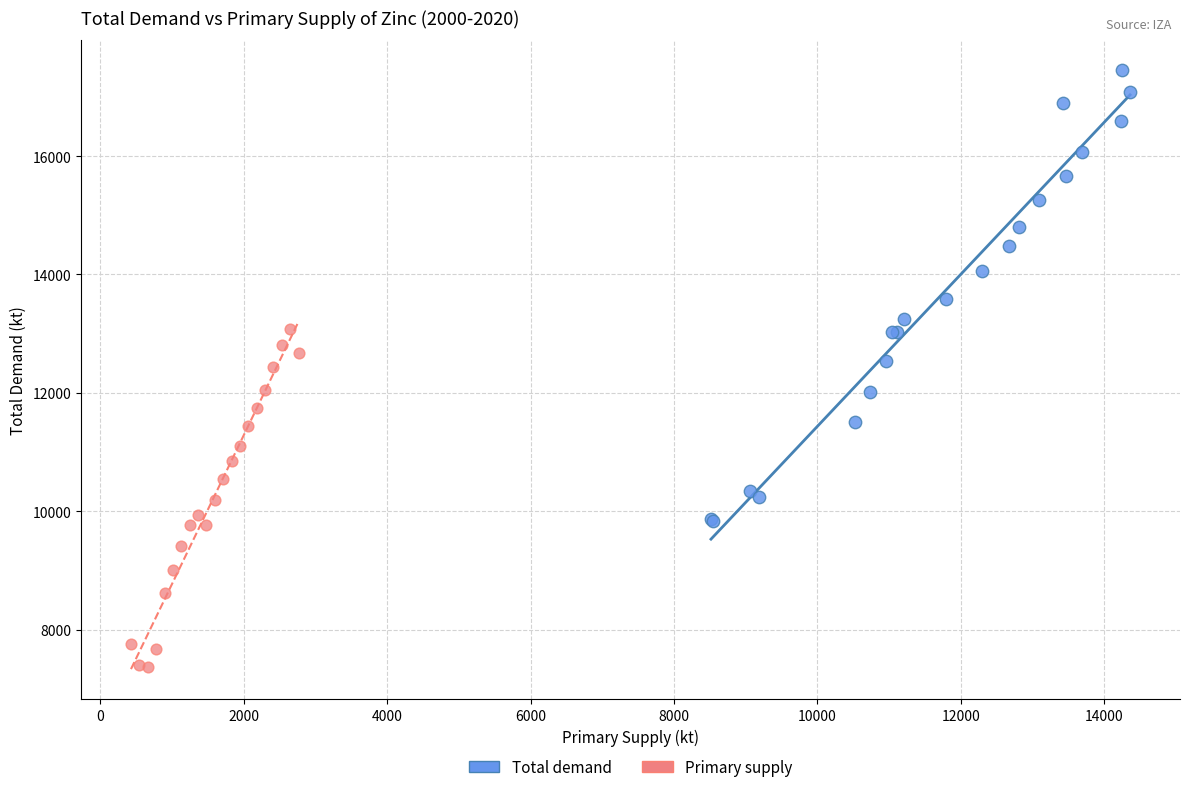

Which series has the largest Y range (max minus min)?

Total demand